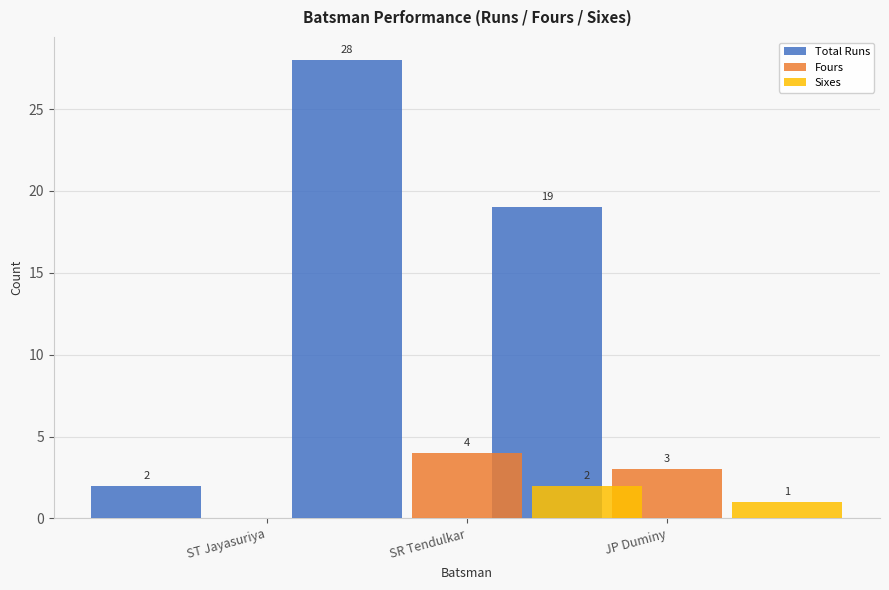

The value of Fours at JP Duminy is 4. True or false?

False